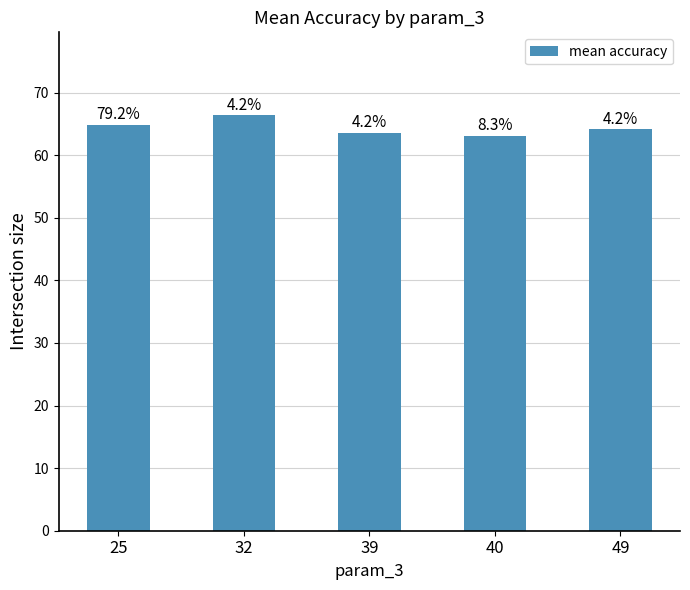

How many bars are there in total?

5